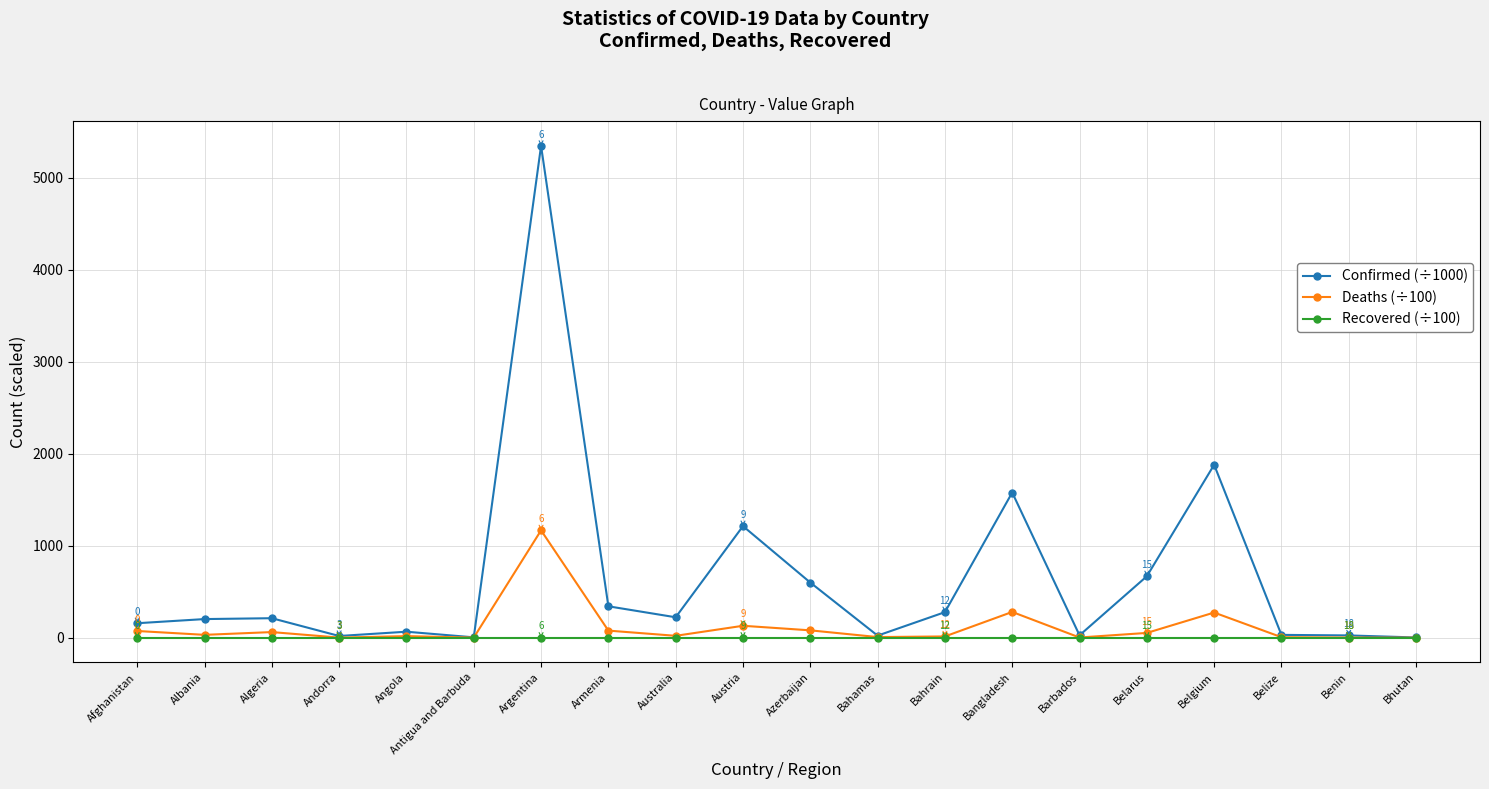

At how many categories does at least one series exceed 1825?

2